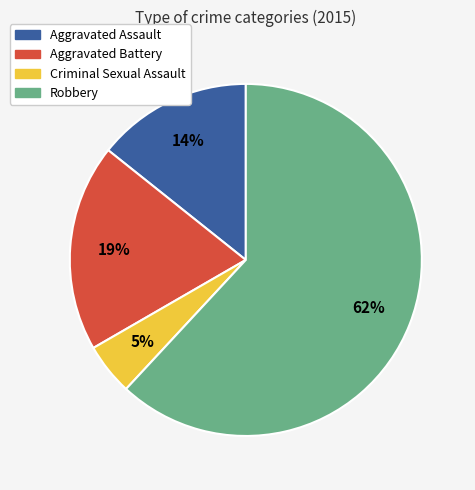

What percentage is the Criminal Sexual Assault slice, to the nearest percent?

5%